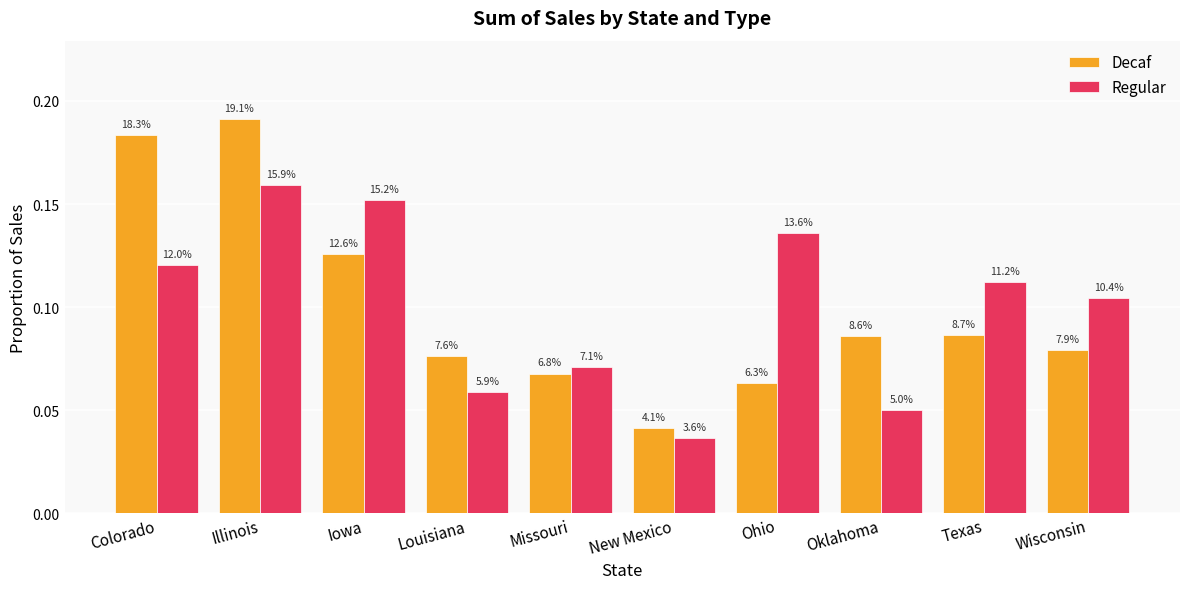

Does the chart contain any negative values?

No